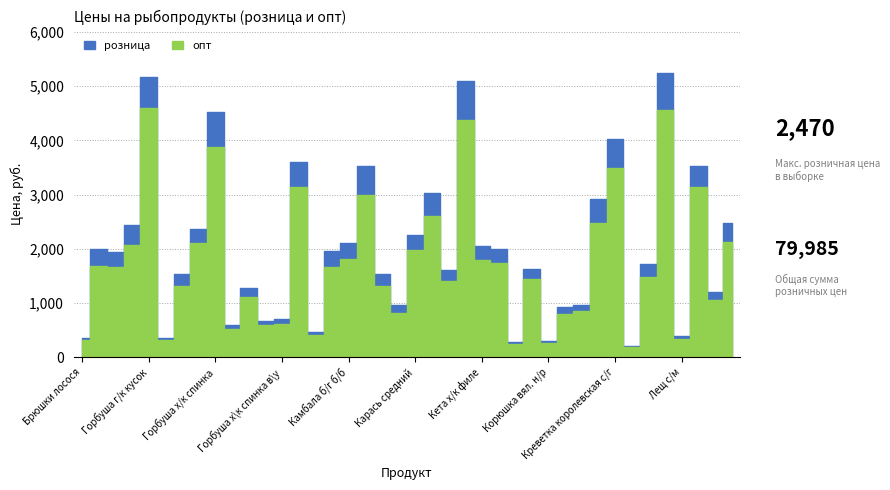

How many lines are shown in the chart?

2